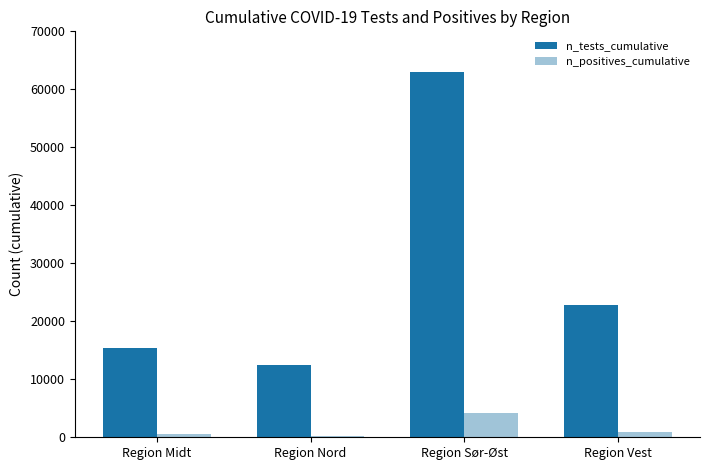

Which series changed the most between Region Midt and Region Vest?

n_tests_cumulative